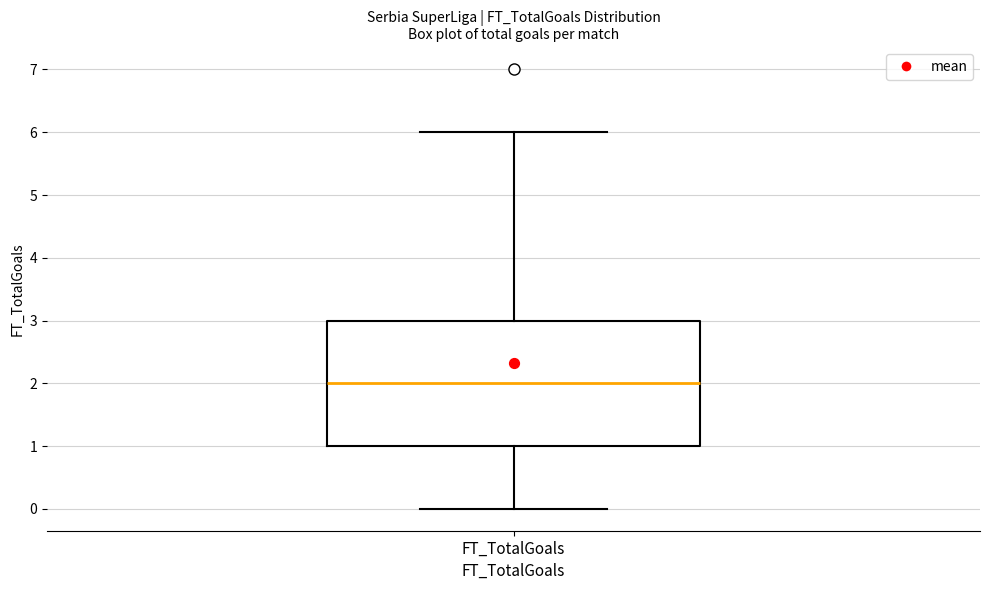

Where does the upper whisker of the box for FT_TotalGoals end on the y-axis? The values are not printed on the chart, so give them approximately, as read against the axis.

6